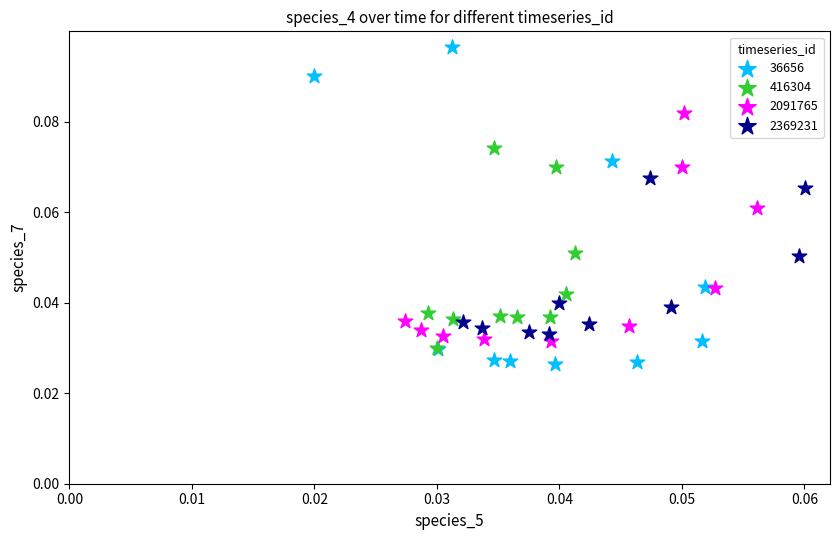

What are all the series names shown in the legend?

36656, 416304, 2091765, 2369231